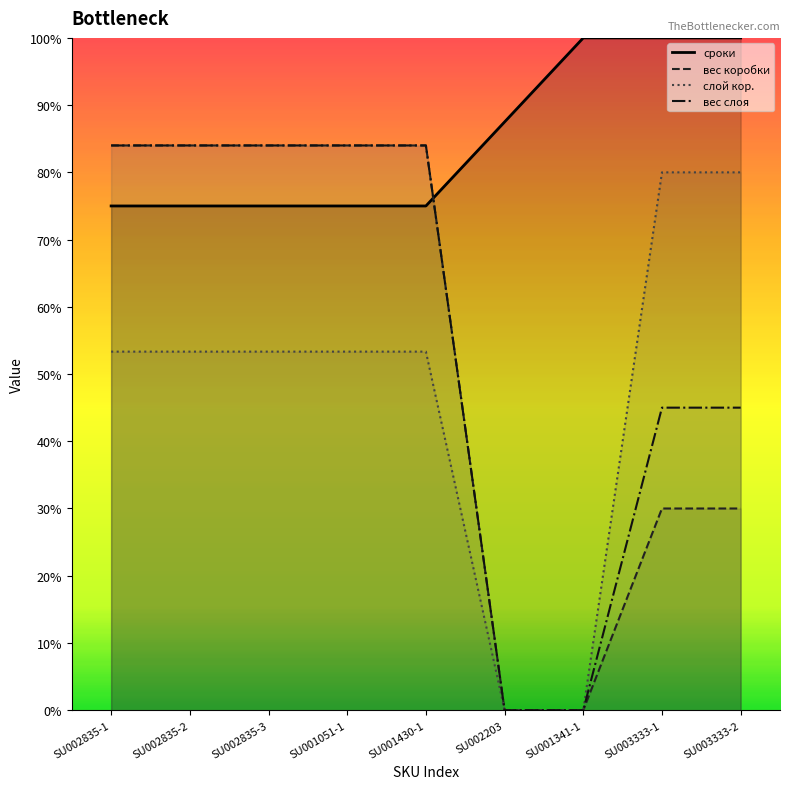

What is the sum of the сроки values at SU002203 and SU003333-2?

187.5